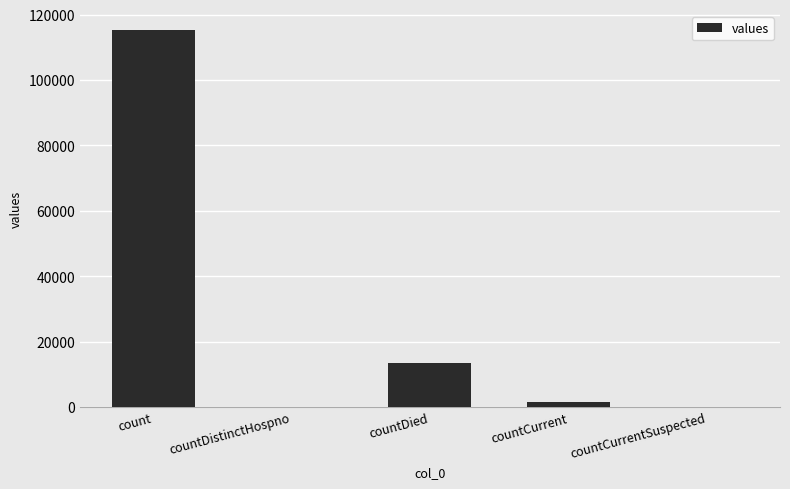

At which category does the chart reach its peak across all series?

count